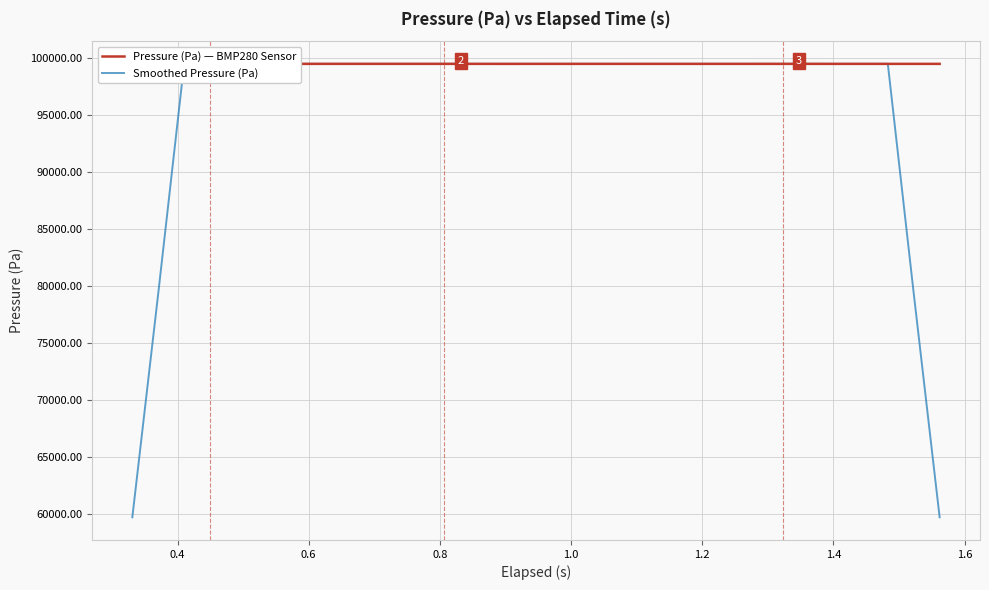

Rank the series by their average value, from lowest to highest.

Smoothed Pressure (Pa), Pressure (Pa) — BMP280 Sensor